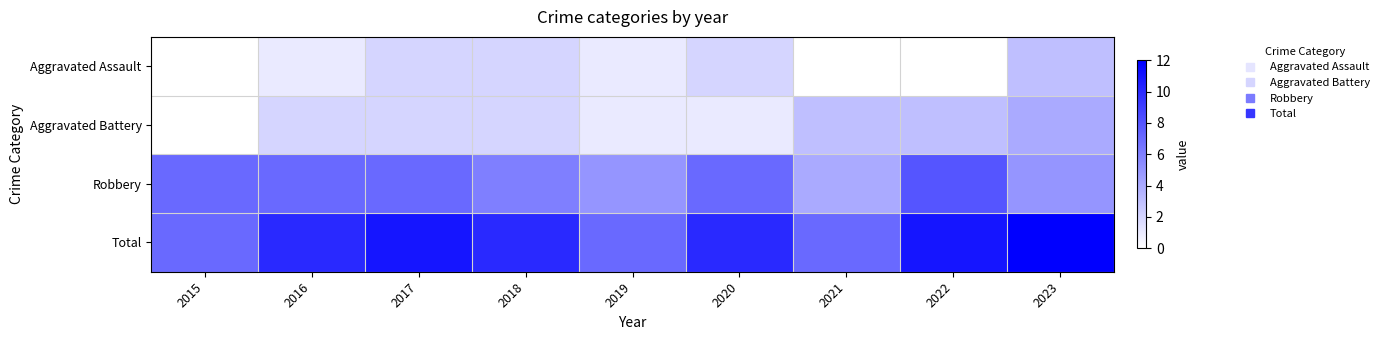

At which category is the sum across all series the highest?

2023